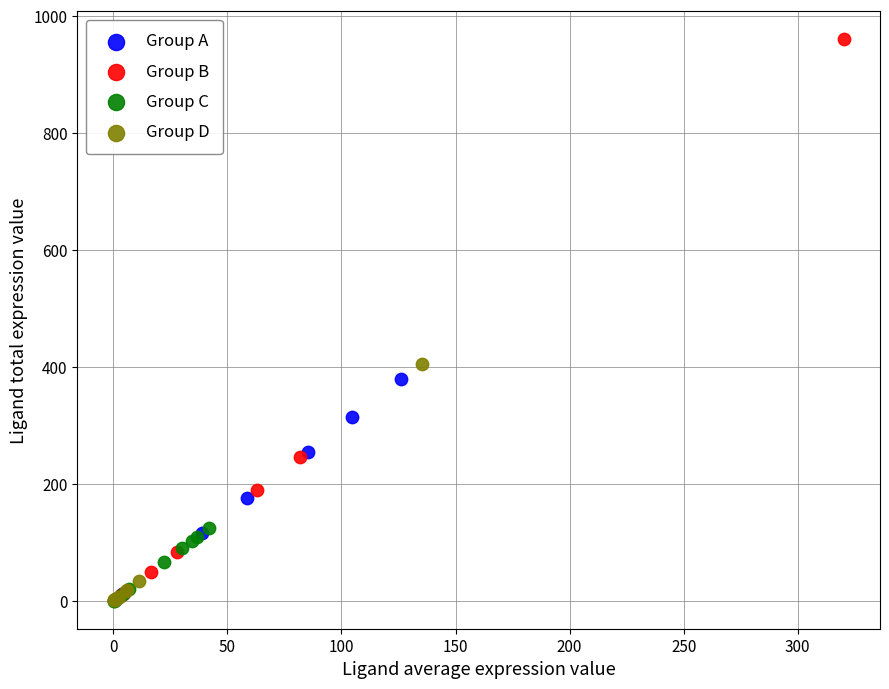

Which series has the largest Y range (max minus min)?

Group B